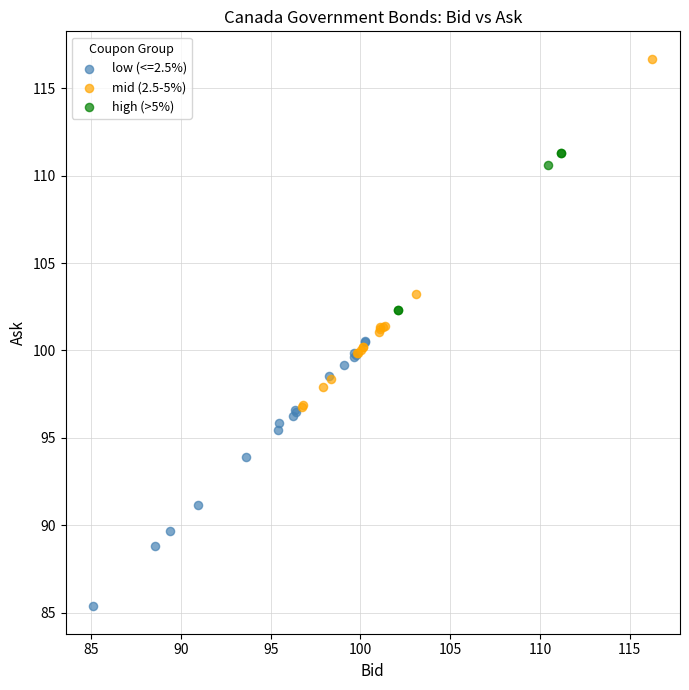

Which series has the widest spread of Y values?

mid (2.5-5%)